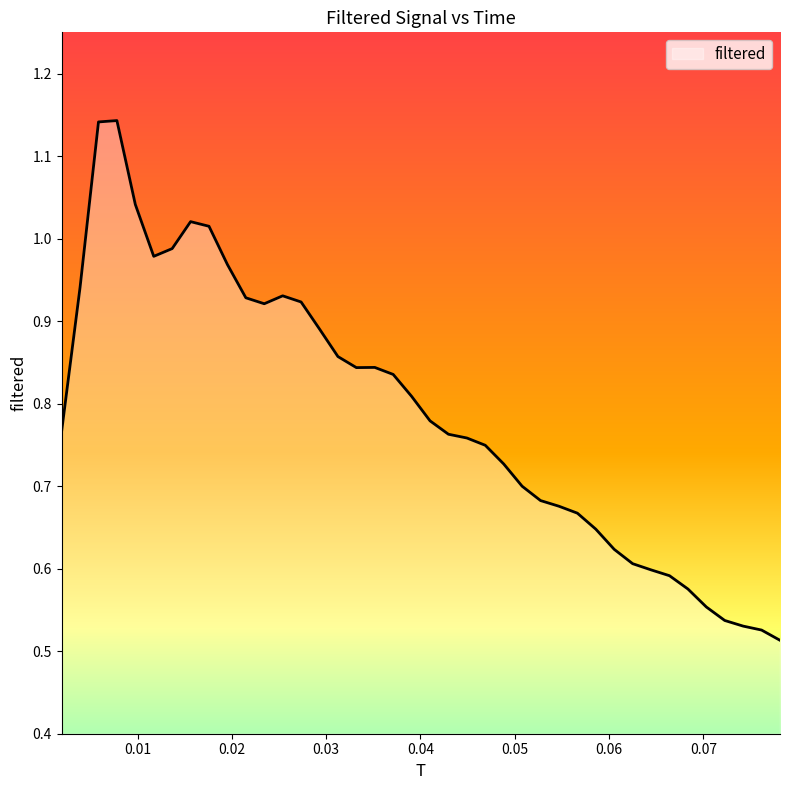

Is this an area chart (filled region under the line)?

Yes